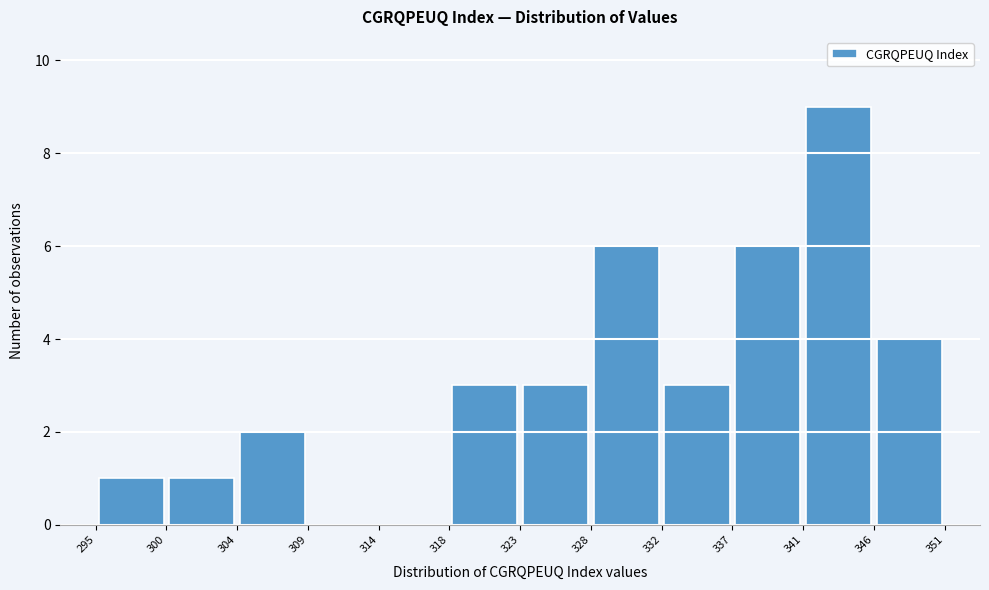

Which range on the x-axis has the tallest bar?

341 to 346